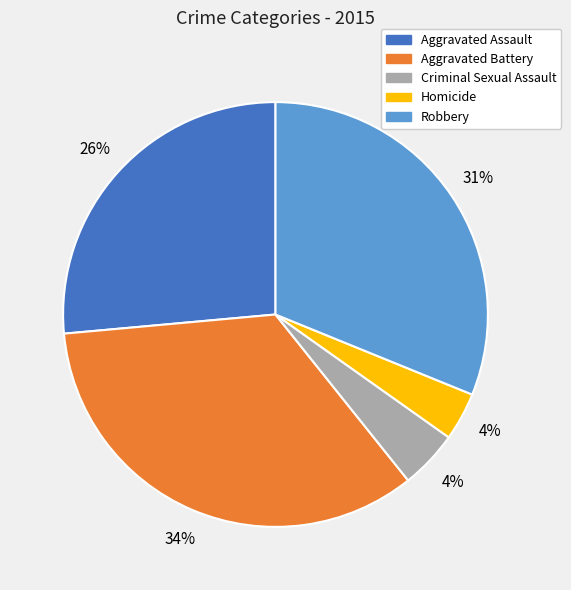

To the nearest percent, what is the average slice percentage?

20%